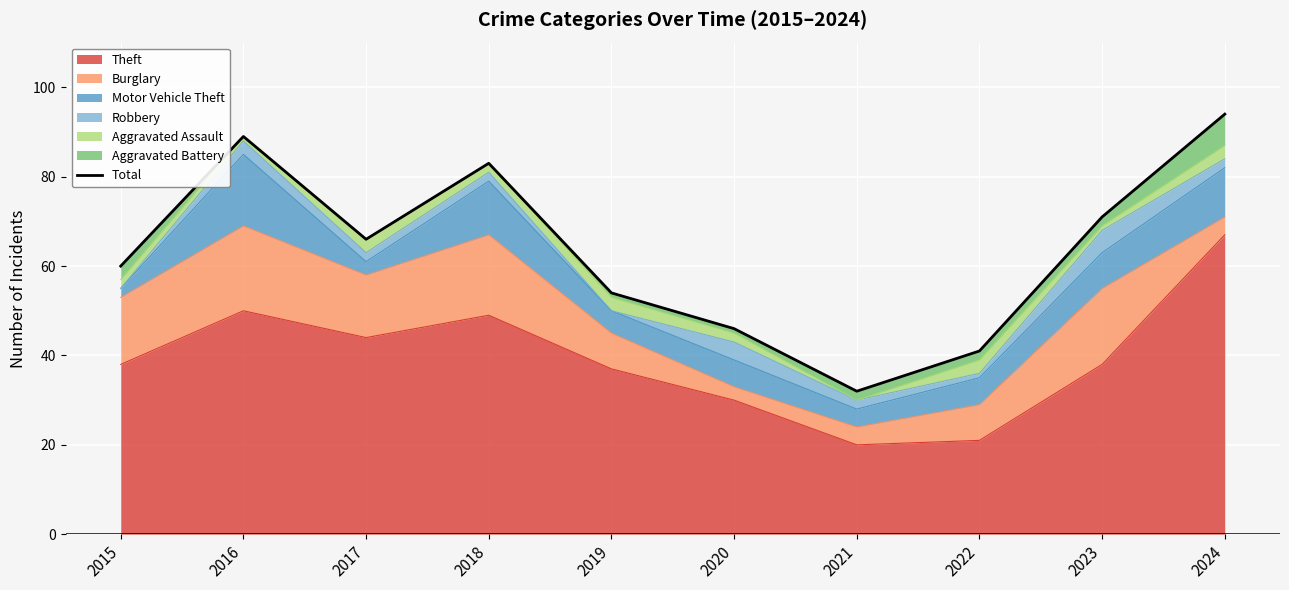

How many values exceed 66?

4